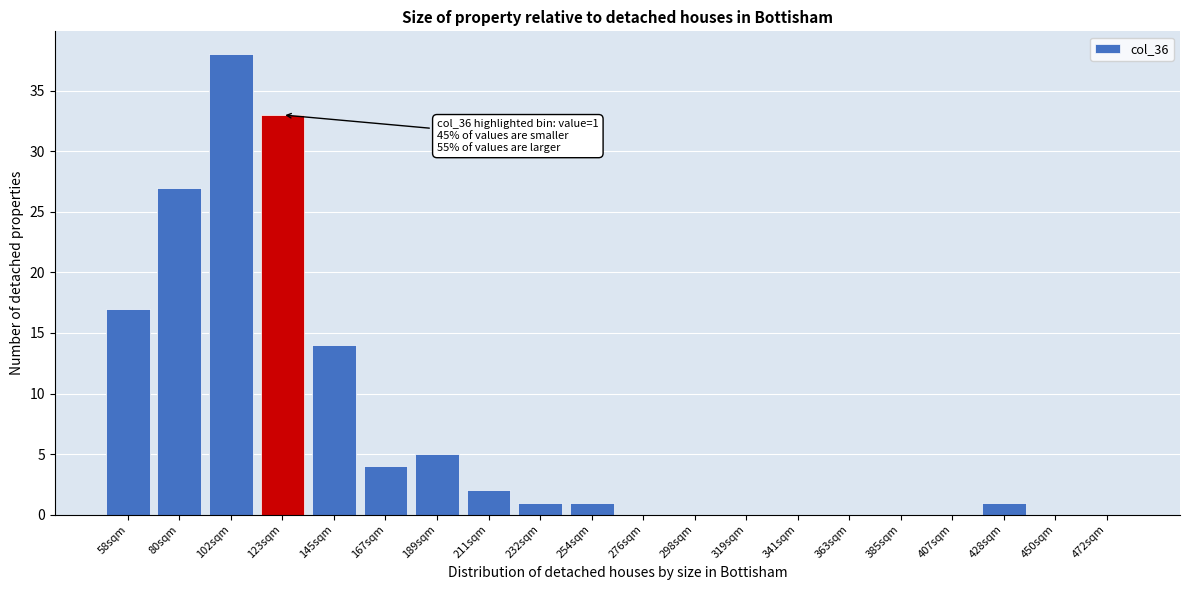

Reading left to right, what are all the values shown in this chart?

58sqm=17	80sqm=27	102sqm=38	123sqm=33	145sqm=14	167sqm=4	189sqm=5	211sqm=2	232sqm=1	254sqm=1	276sqm=0	298sqm=0	319sqm=0	341sqm=0	363sqm=0	385sqm=0	407sqm=0	428sqm=1	450sqm=0	472sqm=0